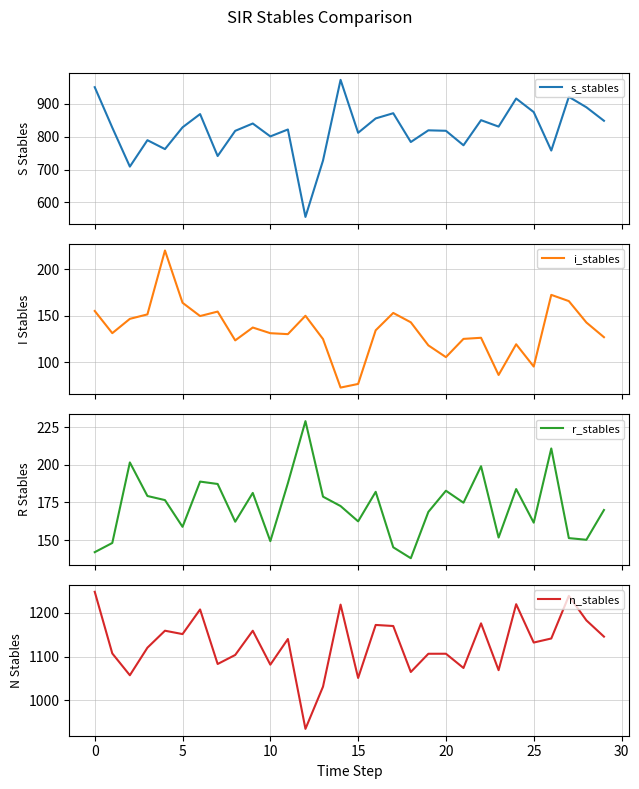

How many interior local valleys does the n_stables series have?

10